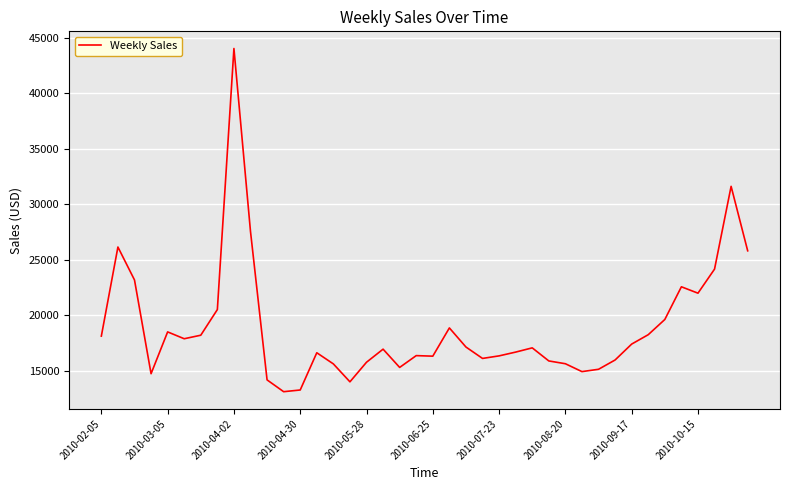

Is this an area chart (filled region under the line)?

No